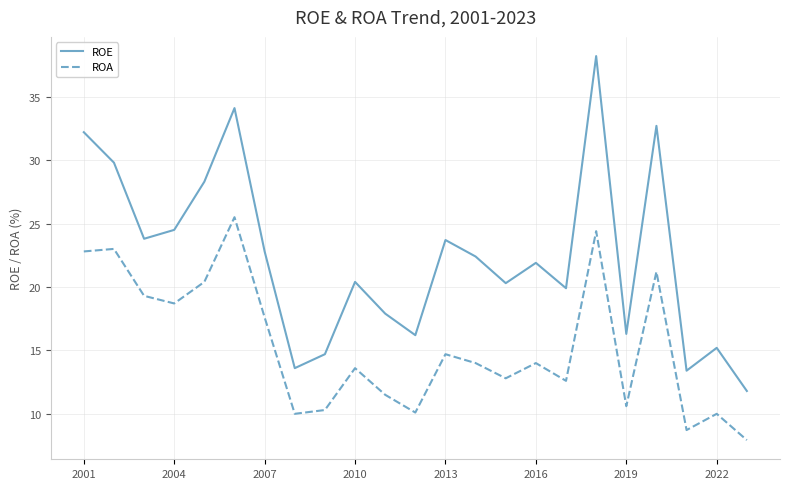

How many values in the ROE series exceed 21?

12